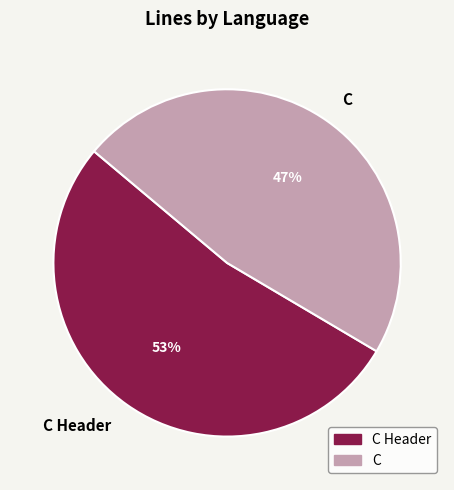

What is the ratio of the value at C to the value at C Header?

0.9